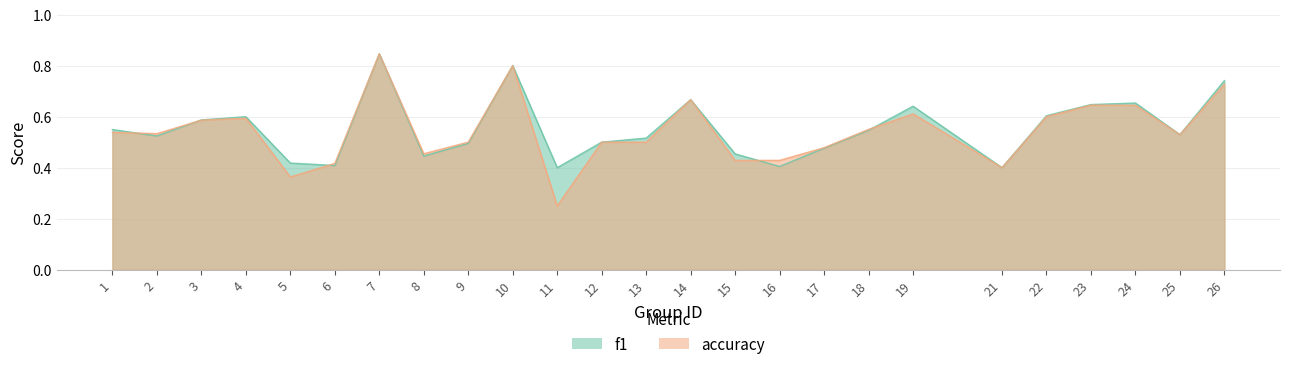

Between which two adjacent categories do f1 and accuracy first intersect?

1 and 2